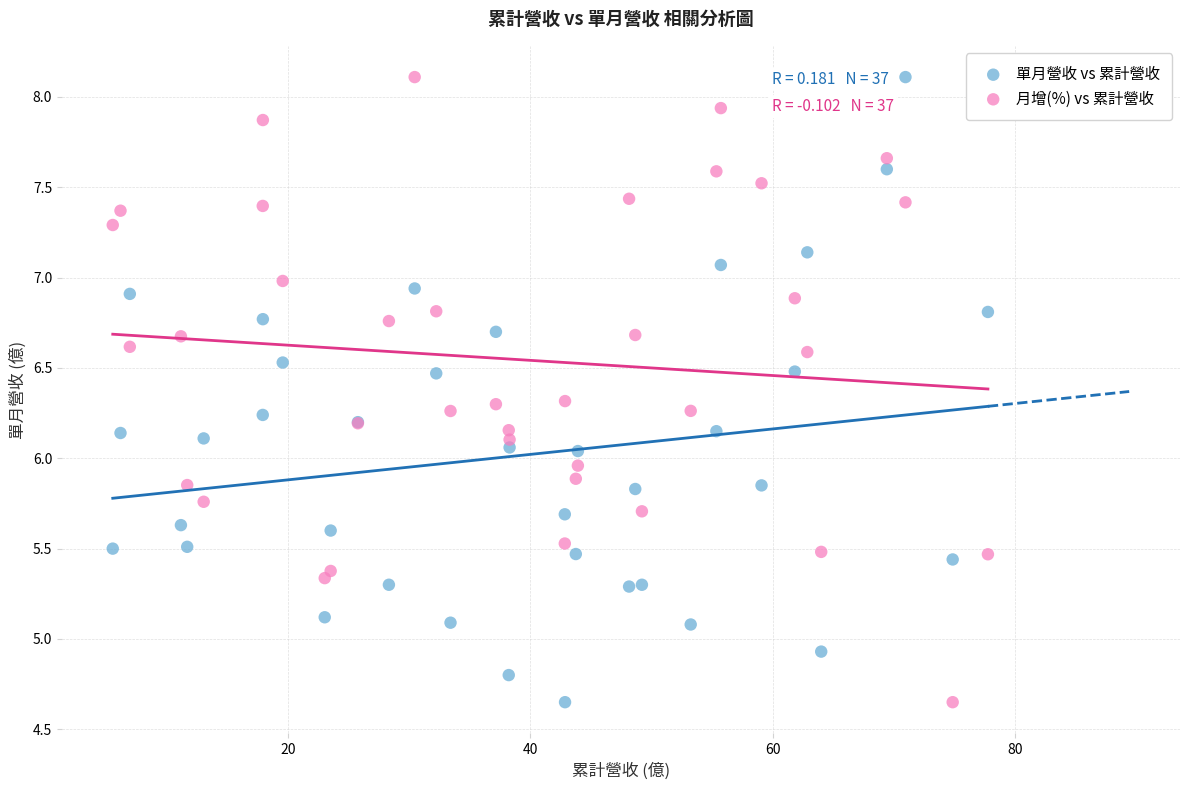

What is the X range (max minus min) for the scatter plot?

72.3